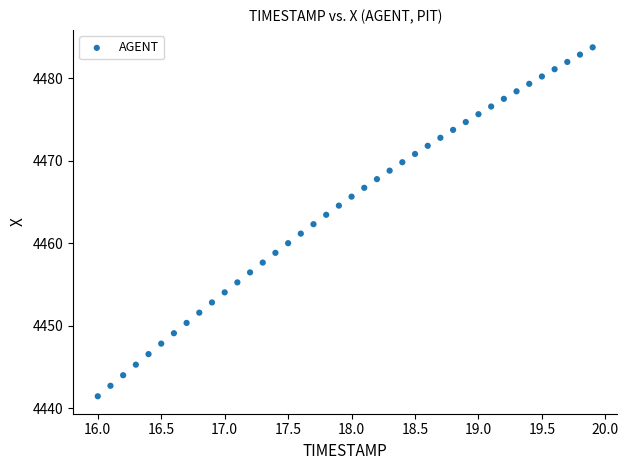

What is the range of Y values (max minus min)?

42.3